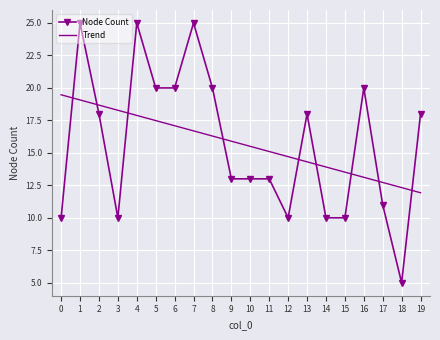

At which label does Node Count reach its minimum?

18